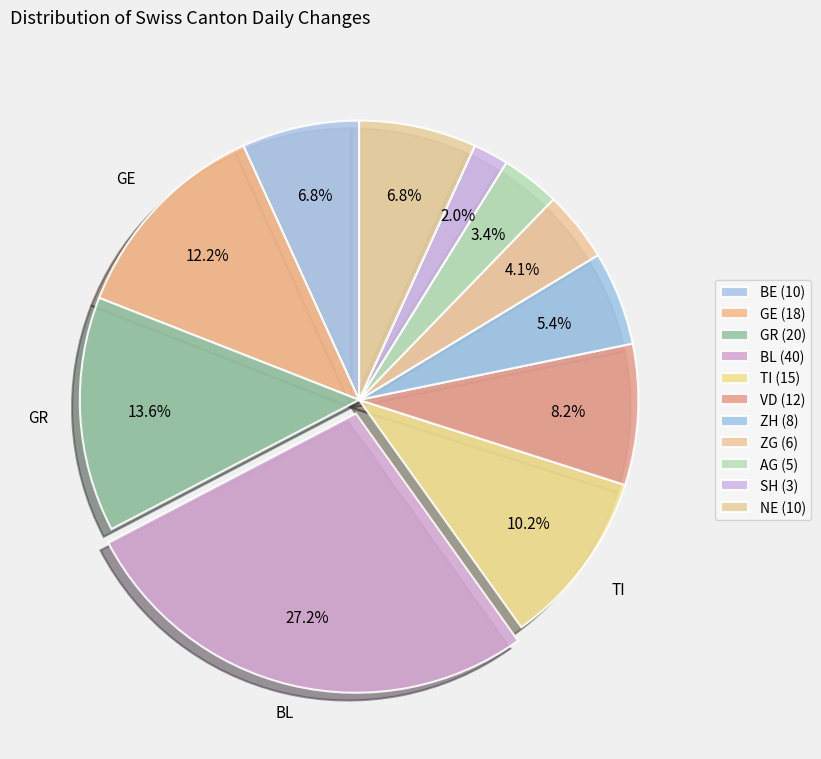

How many slices are in this pie chart?

11